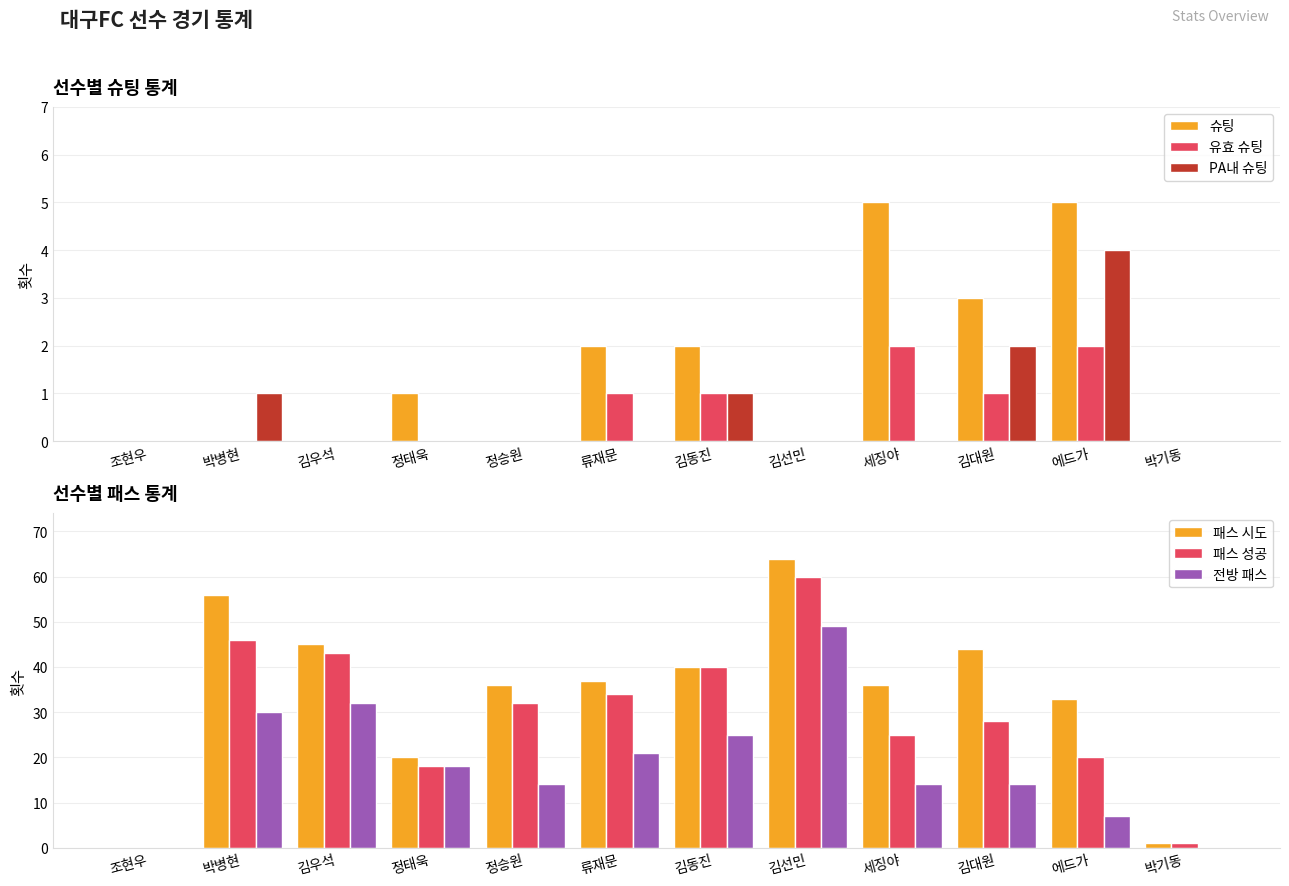

Is the value of 패스 성공 at 박기동 greater than the value of PA내 슈팅 at 정태욱?

Yes